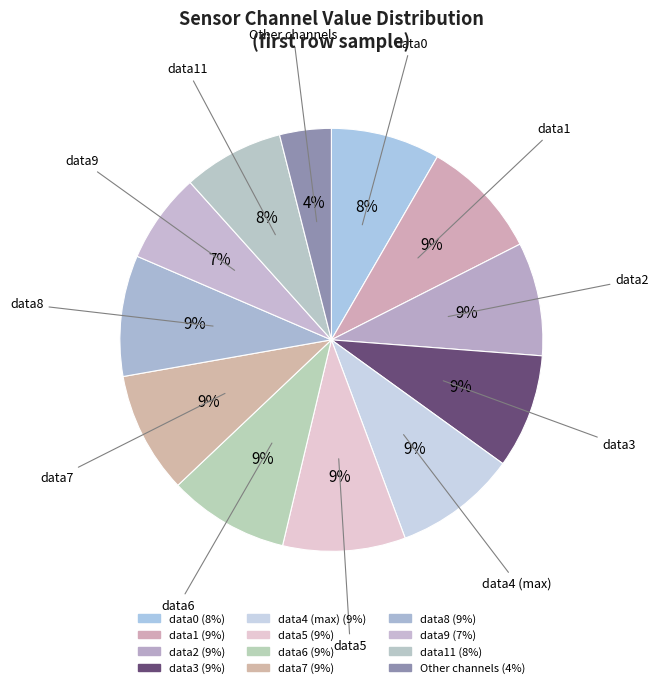

Is there a majority slice in this chart?

No